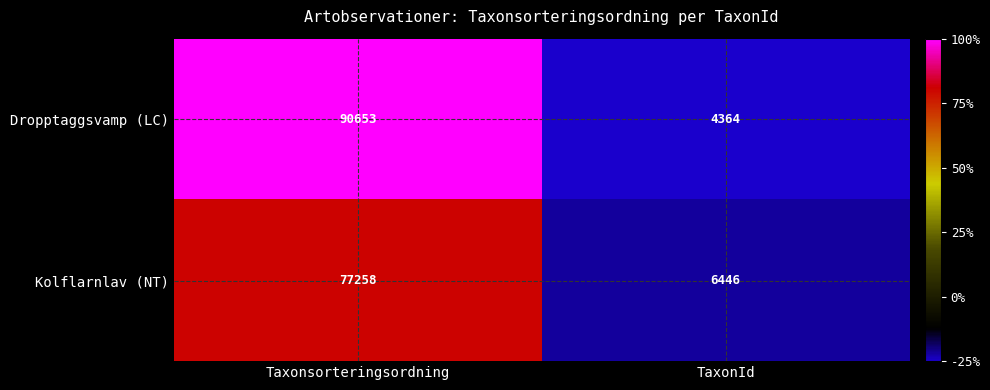

What is the sum of all Dropptaggsvamp (LC) values?

95017